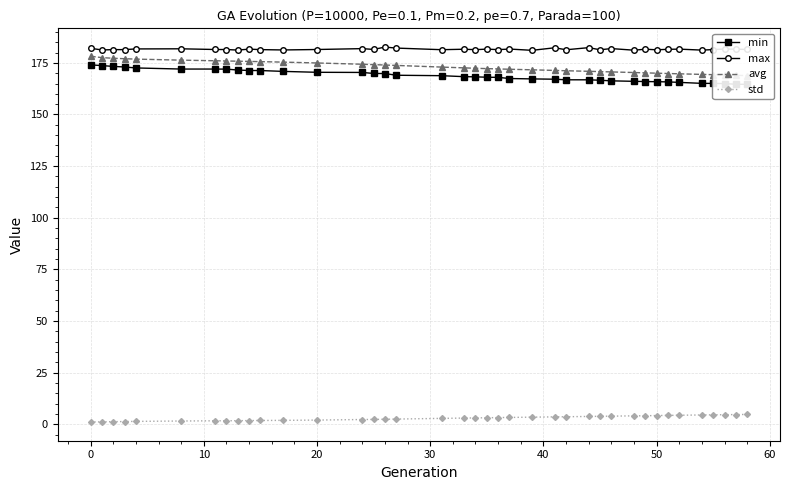

What is the difference between the maximum and minimum values in the std series?

3.7